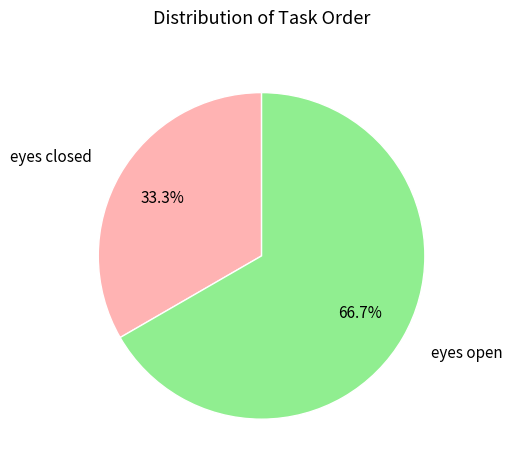

Which has a higher value, eyes open or eyes closed?

eyes open